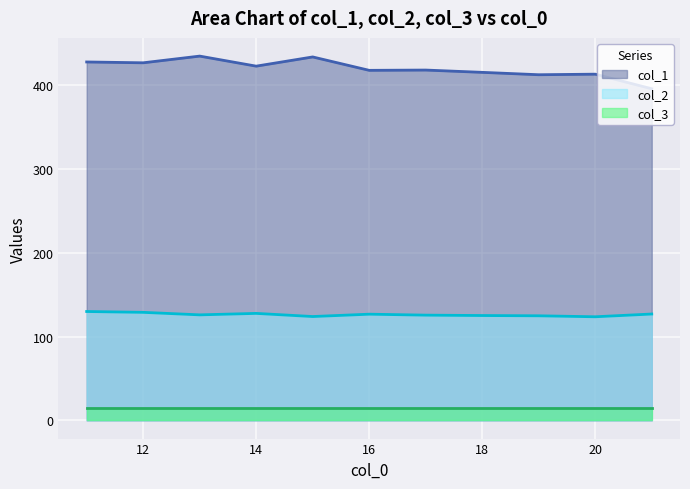

Rank the series at 12 from lowest to highest value.

col_3, col_2, col_1